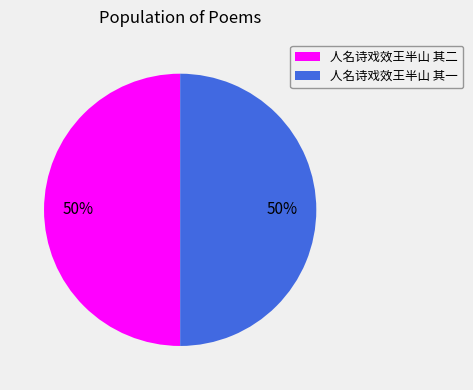

To the nearest percent, what is the average slice percentage?

50%